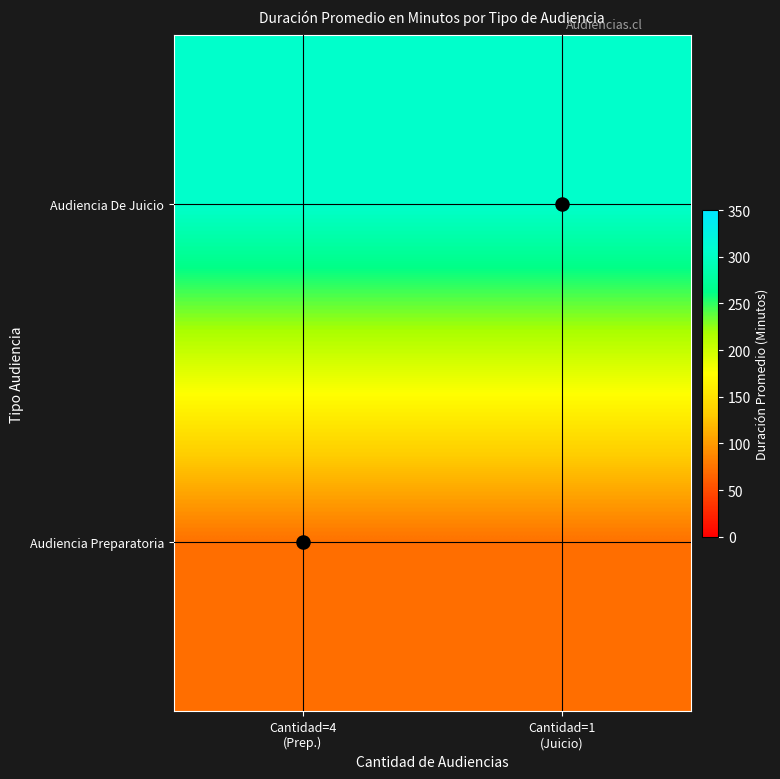

At which category is the sum across all series the highest?

Cantidad=4
(Prep.)